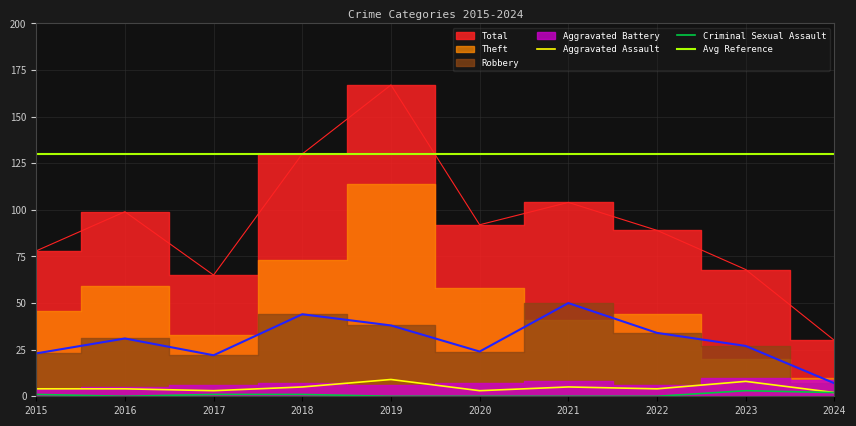

Which series has the largest range (max minus min)?

Total